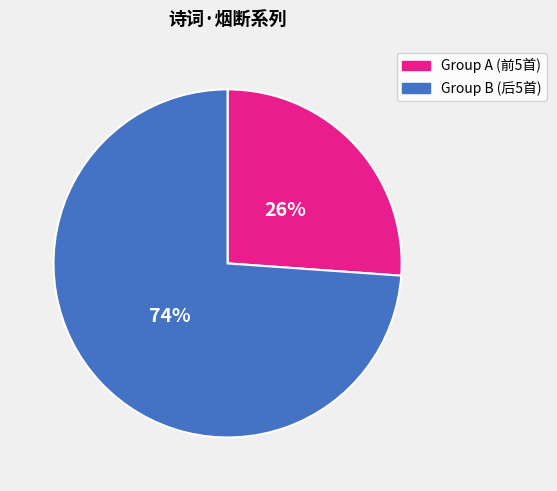

Does Group A (前5首) represent more than half of the total?

No